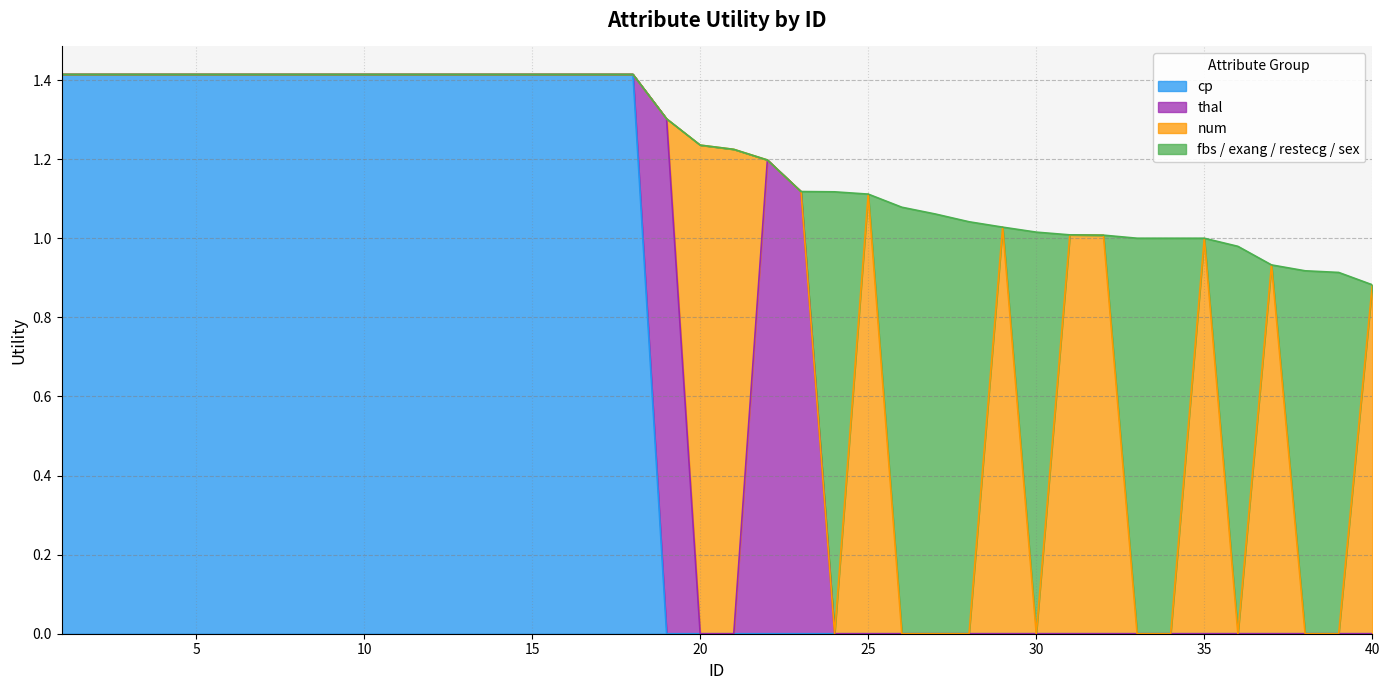

True or false: thal has more than 0 points higher than both neighbors.

True